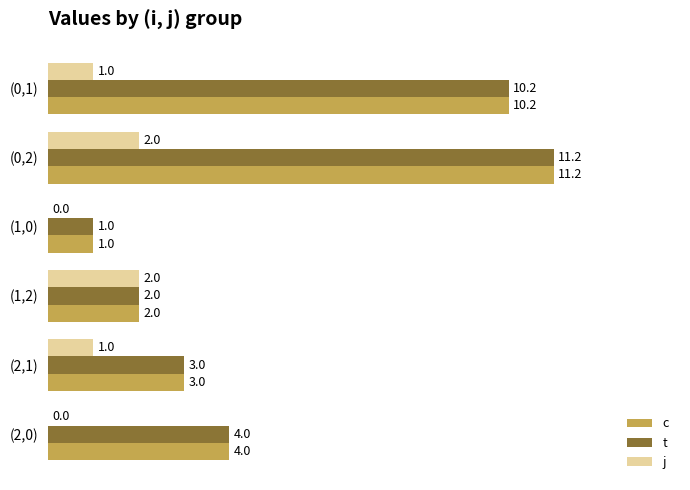

At which category is the sum across all series the highest?

(0,2)